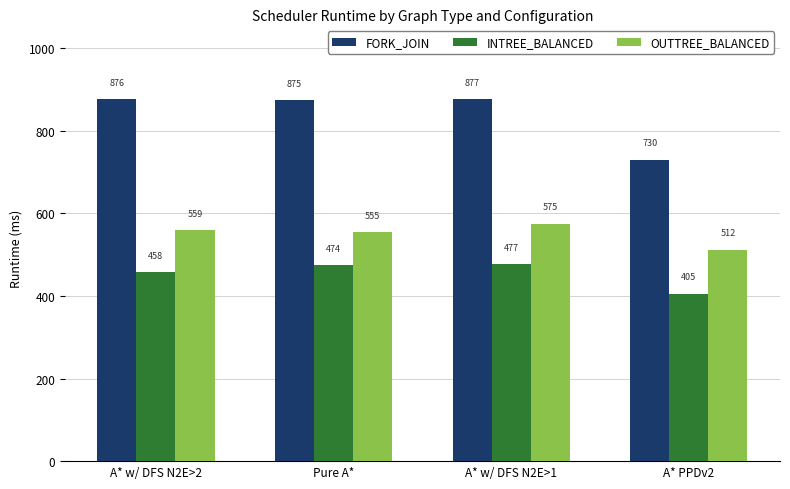

Which series has the widest spread of values?

FORK_JOIN